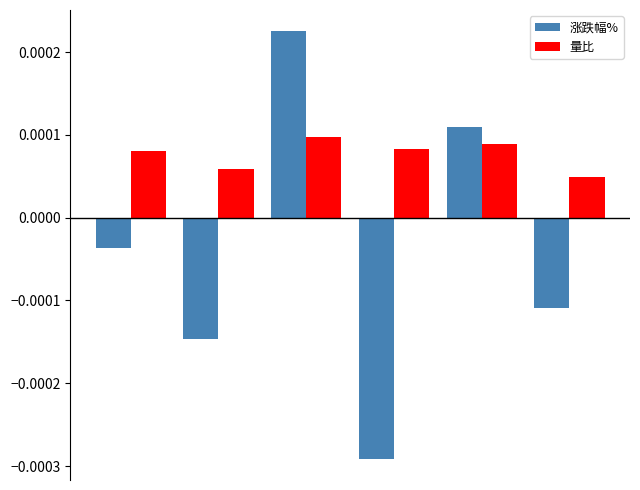

Which series has the largest total across all categories?

量比